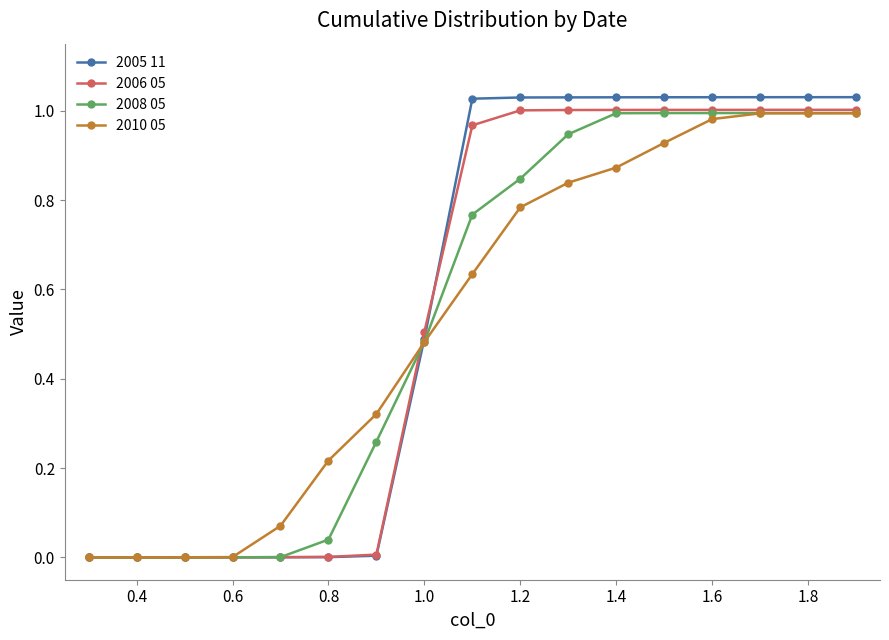

Which series has the widest spread of values?

2005 11